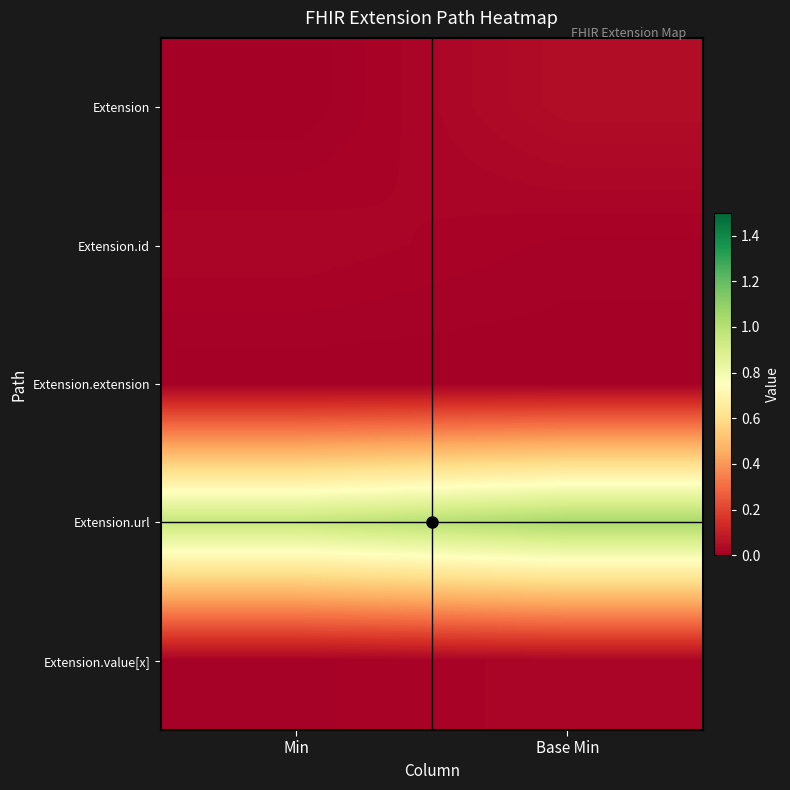

At how many categories does at least one series exceed 0?

2